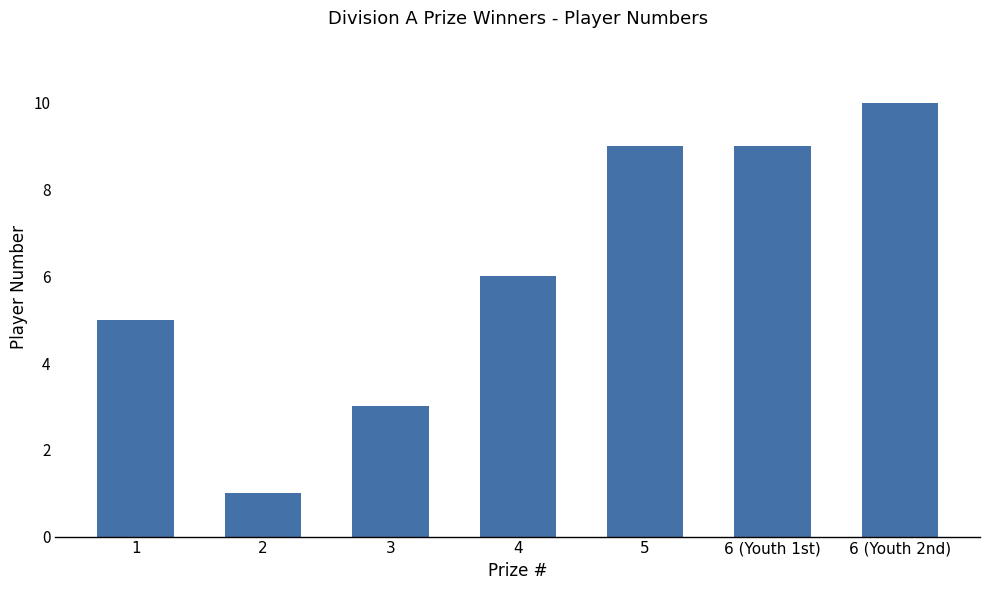

The value at 2 is 2. True or false?

False